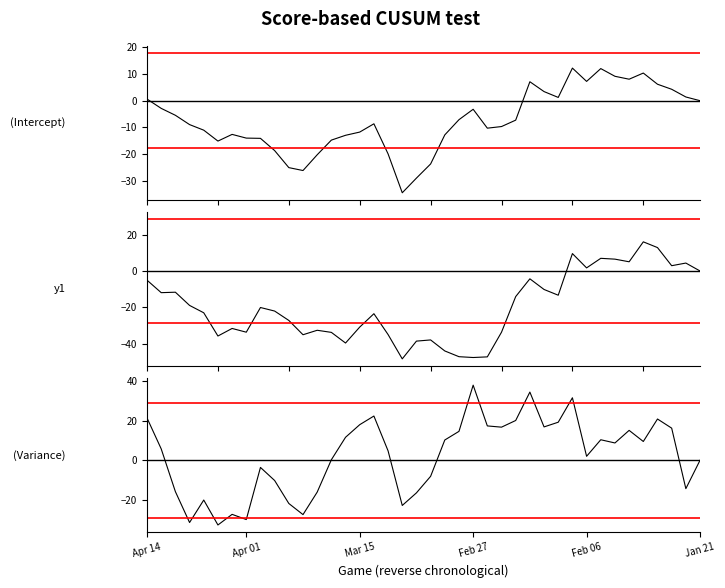

Reading right to left, what are all the values shown in this chart?

FG%: -0.0	1.4	4.3	6.2	10.4	8.1	9.2	12.0	7.2	12.2	1.2	3.4	7.1	-7.3	-9.7	-10.3	-3.2	-7.1	-12.8	-23.7	-29.1	-34.6	-20.0	-8.7	-11.8	-13.0	-14.8	-20.3	-26.2	-25.1	-18.7	-14.1	-14.0	-12.6	-15.2	-11.1	-9.0	-5.5	-2.9	0.6
3P%: -0.0	4.3	2.9	12.8	16.0	5.0	6.5	6.9	1.7	9.5	-13.3	-10.2	-4.3	-14.1	-33.6	-47.2	-47.5	-47.1	-43.9	-37.9	-38.5	-48.3	-34.9	-23.5	-30.8	-39.6	-33.7	-32.6	-35.0	-27.2	-22.0	-20.1	-33.6	-31.6	-35.7	-23.0	-18.9	-11.7	-11.9	-5.1
+/-: 0.0	-14.4	16.2	20.9	9.5	15.1	8.8	10.4	2.0	31.6	19.2	16.9	34.5	20.1	16.8	17.4	38.0	14.6	10.2	-8.1	-16.5	-22.9	4.8	22.4	18.0	11.6	0.2	-16.1	-27.5	-21.9	-10.2	-3.6	-30.0	-27.4	-32.8	-20.1	-31.5	-15.9	5.8	21.4